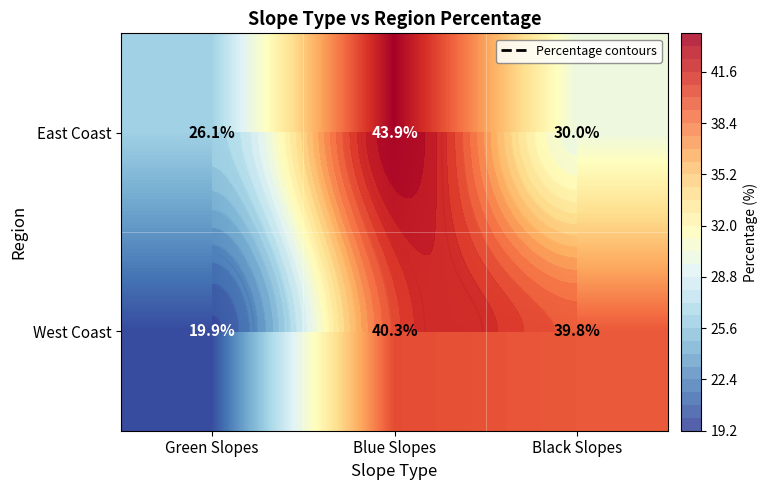

List the series in order of their peak value, highest first.

East Coast, West Coast